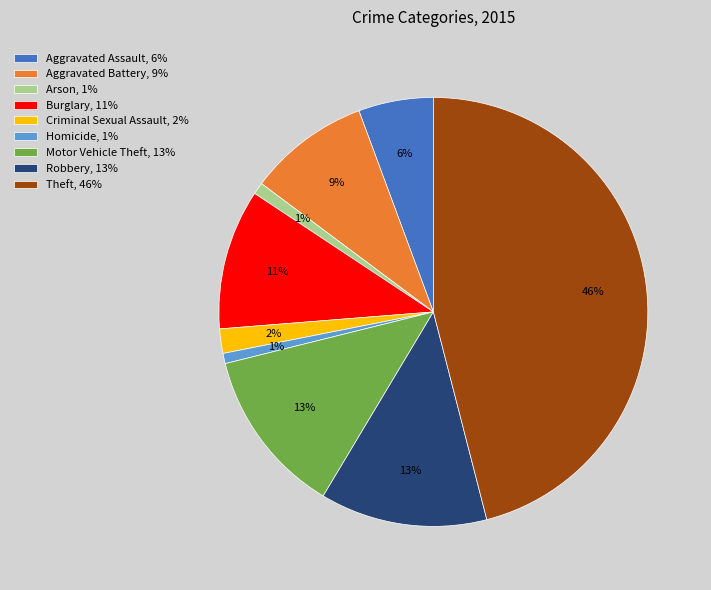

Combined, do Aggravated Battery, 9% and Burglary, 11% account for over 50%?

No